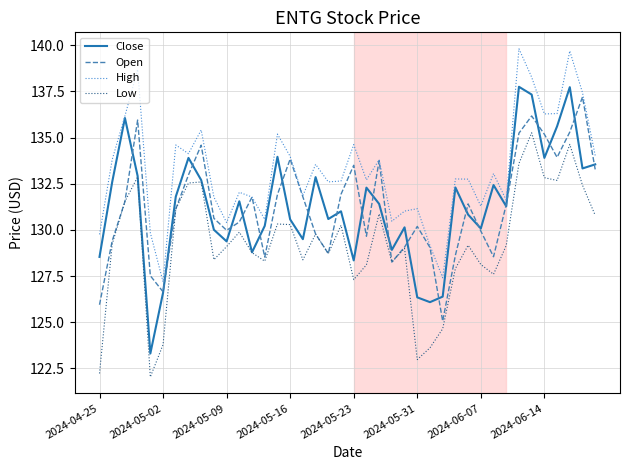

What is the highest value of the High series?

139.8